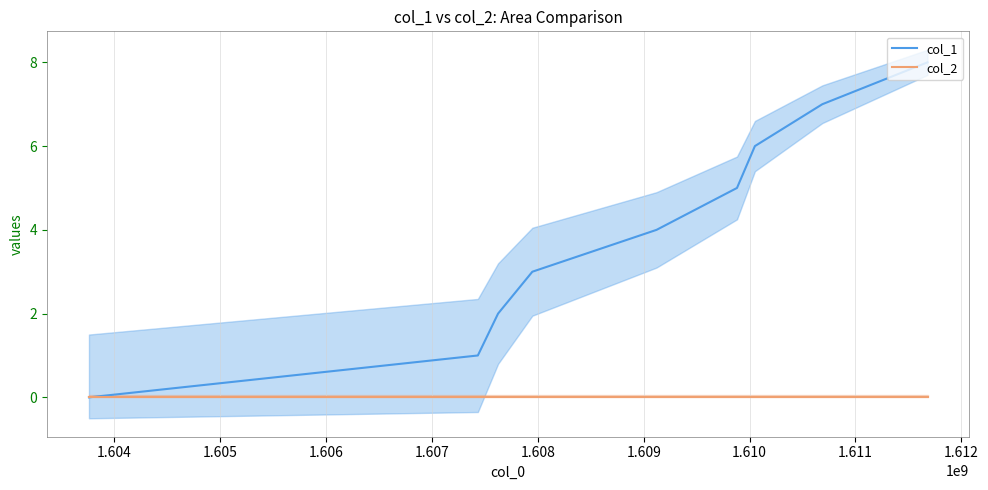

What is the difference between the highest and lowest values at 1.605?

2